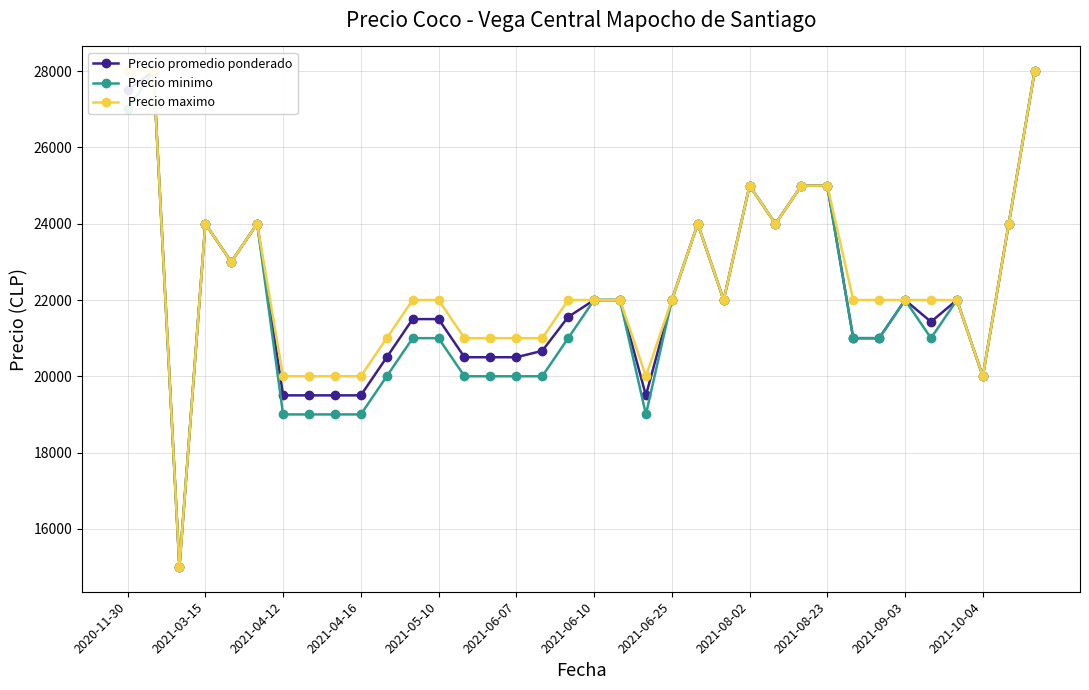

At how many categories does at least one series exceed 27755?

3